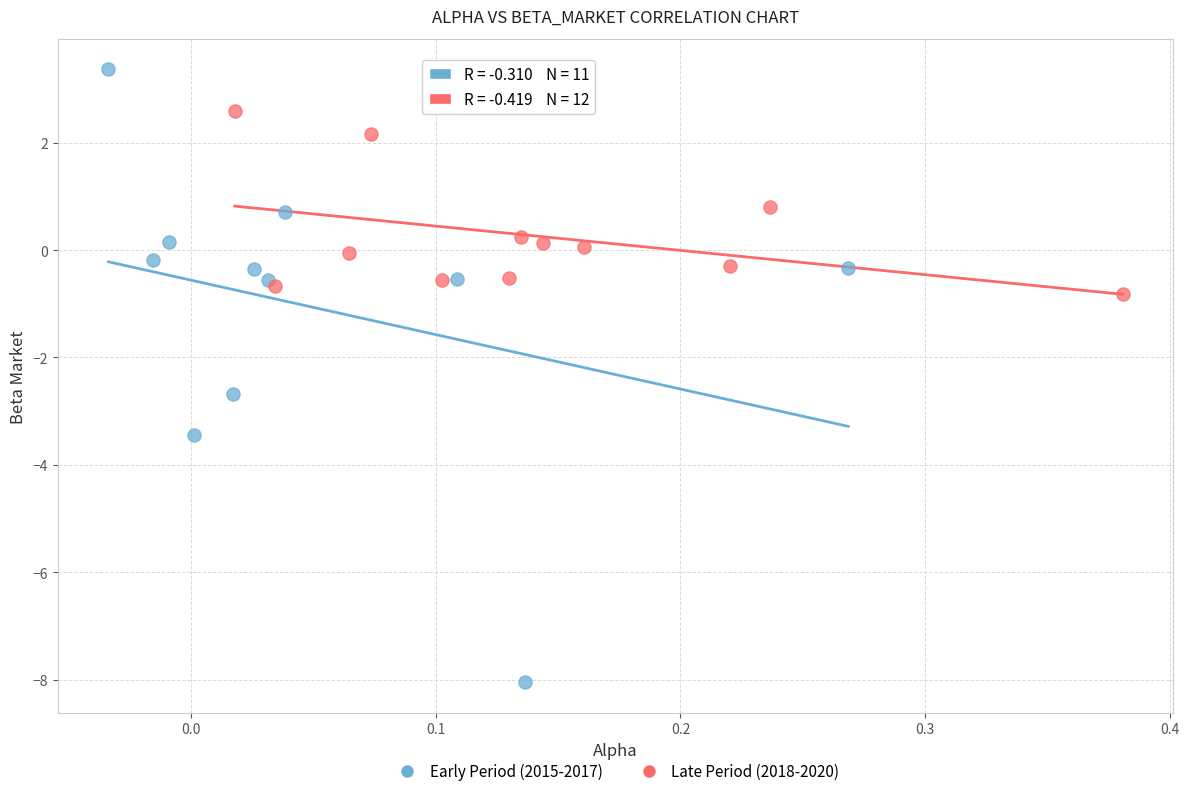

Which series contains the highest Y value?

Early Period (2015-2017)